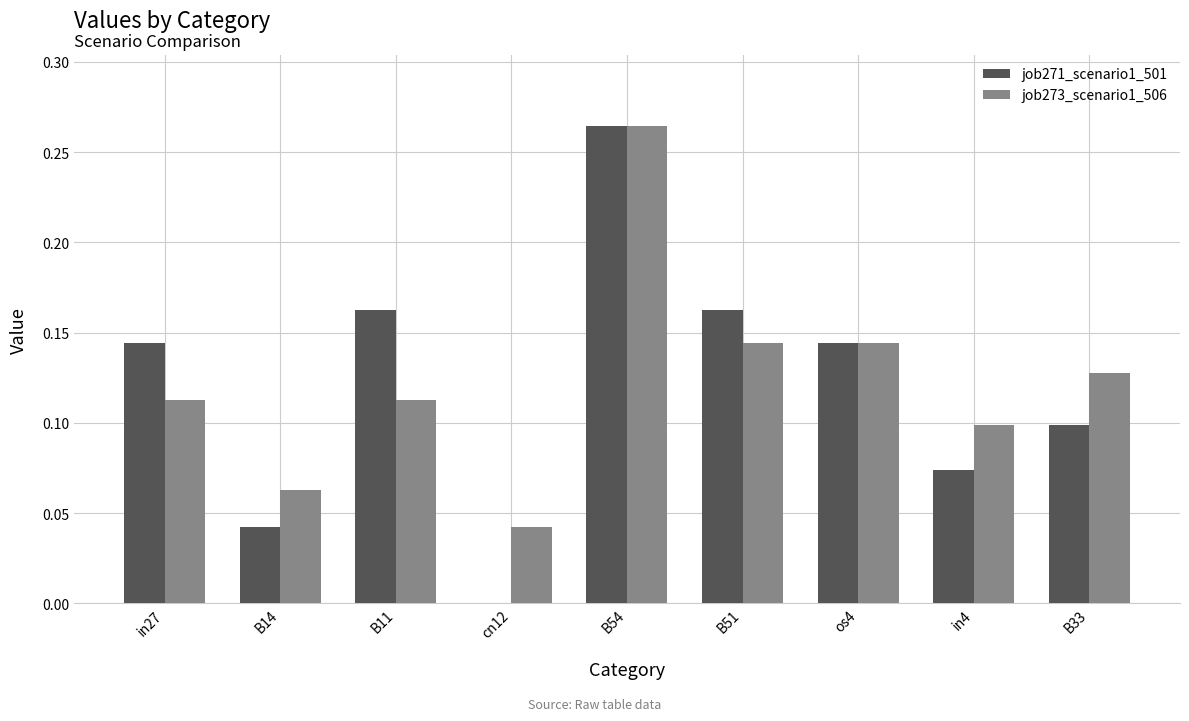

Which category has the highest value in the job273_scenario1_506 series?

B54